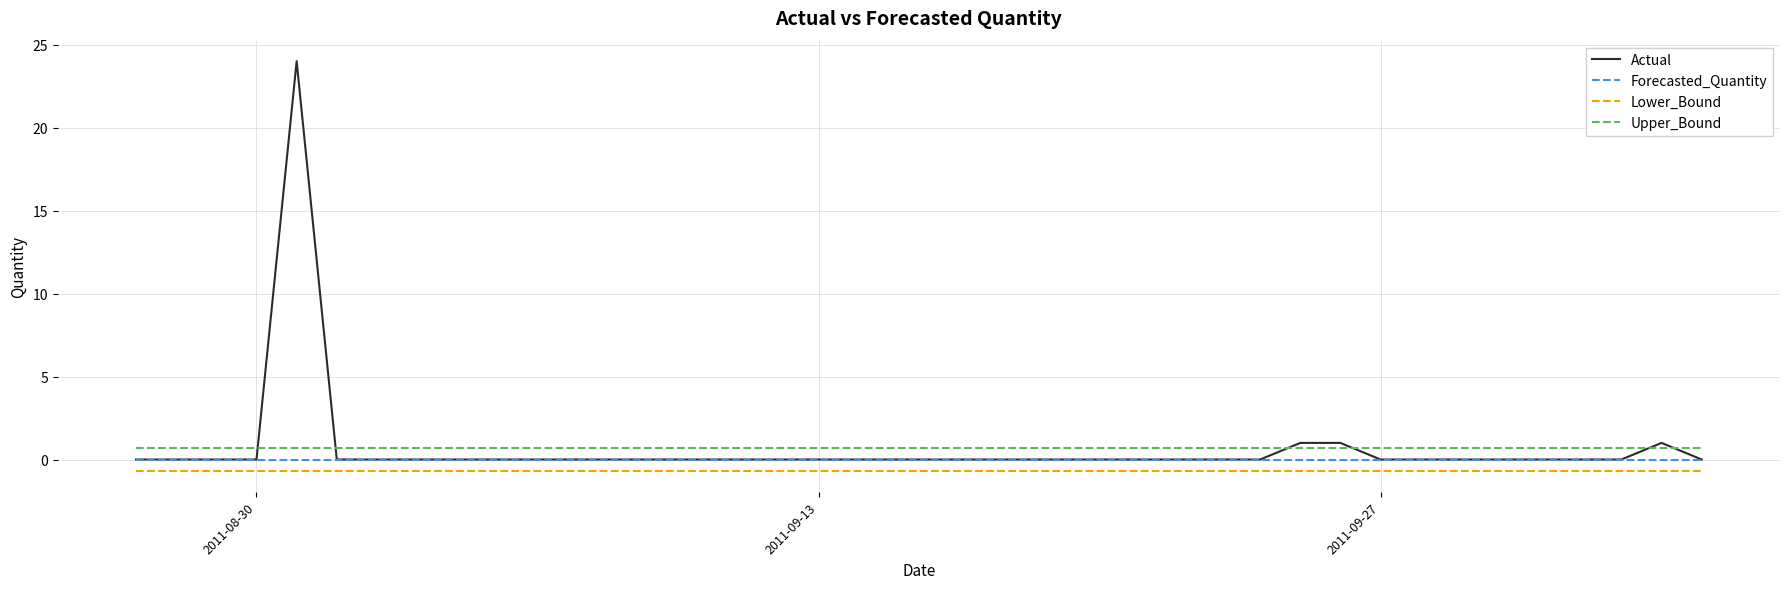

Which series has the largest range (max minus min)?

Actual